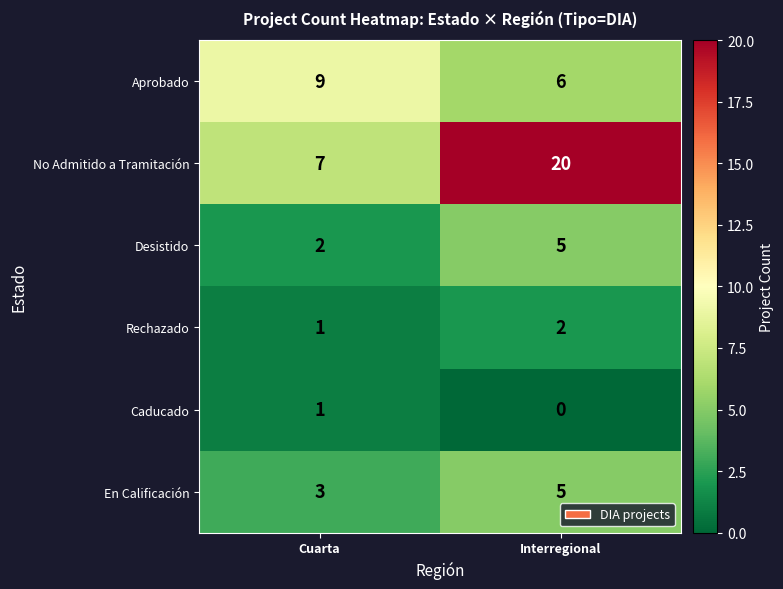

What is the greatest value displayed?

20